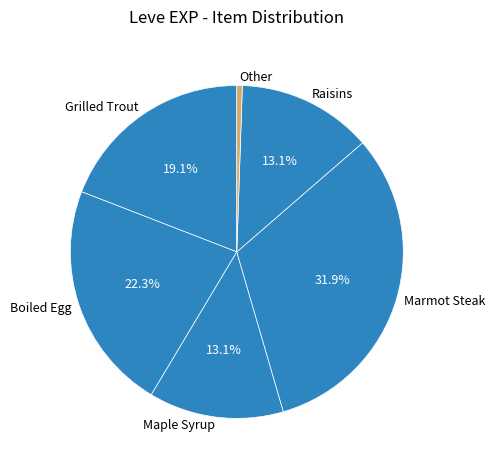

Approximately how many times larger is the value at Marmot Steak compared to Maple Syrup?

2.4